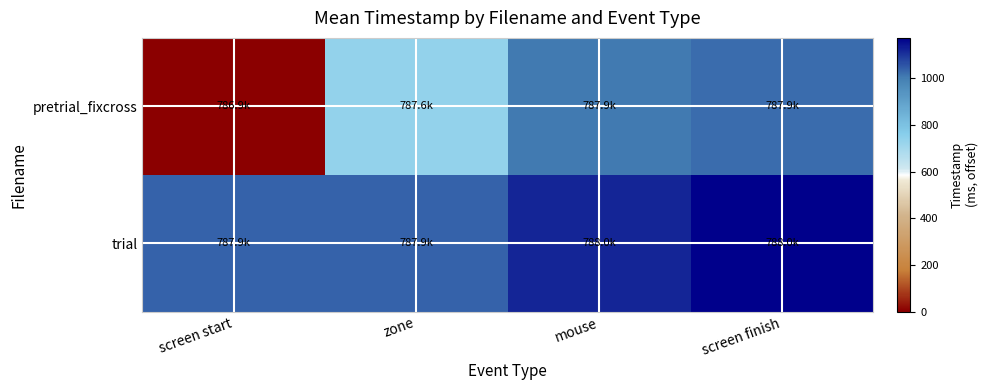

Reading left to right, what are all the values shown in this chart?

pretrial_fixcross: screen start=0.0	zone=738.3	mouse=1005.9	screen finish=1024.3
trial: screen start=1038.9	zone=1038.9	mouse=1122.8	screen finish=1173.9